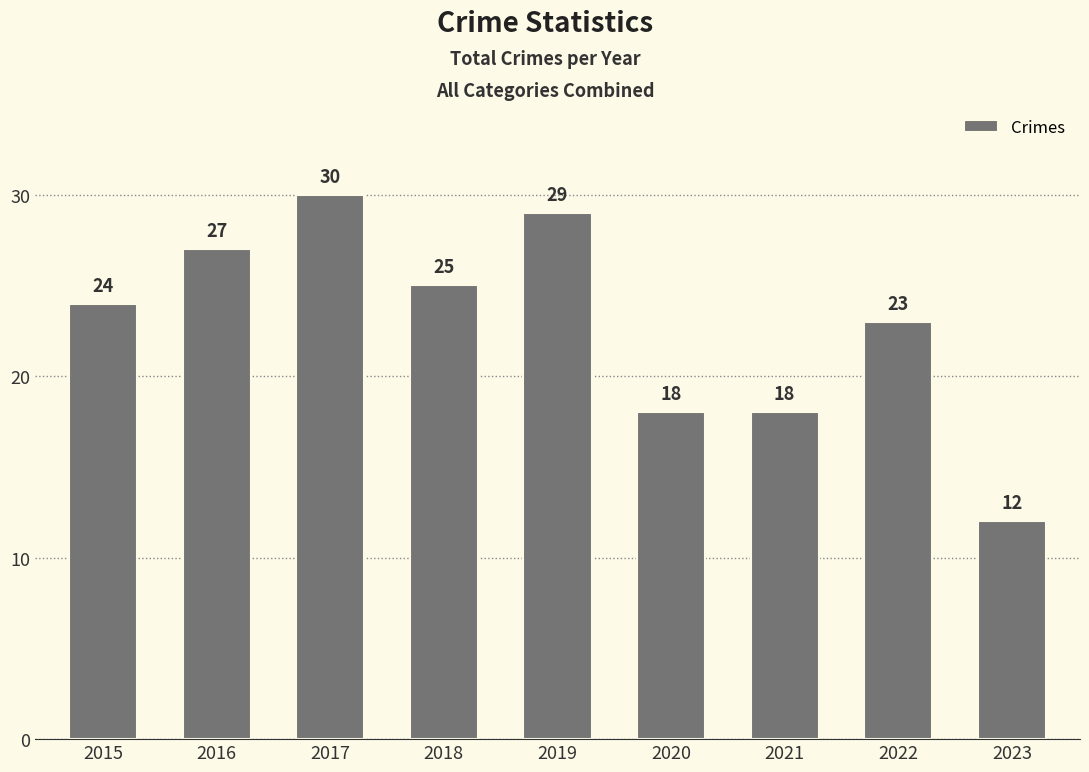

Reading left to right, what are all the values shown in this chart?

2015=24	2016=27	2017=30	2018=25	2019=29	2020=18	2021=18	2022=23	2023=12